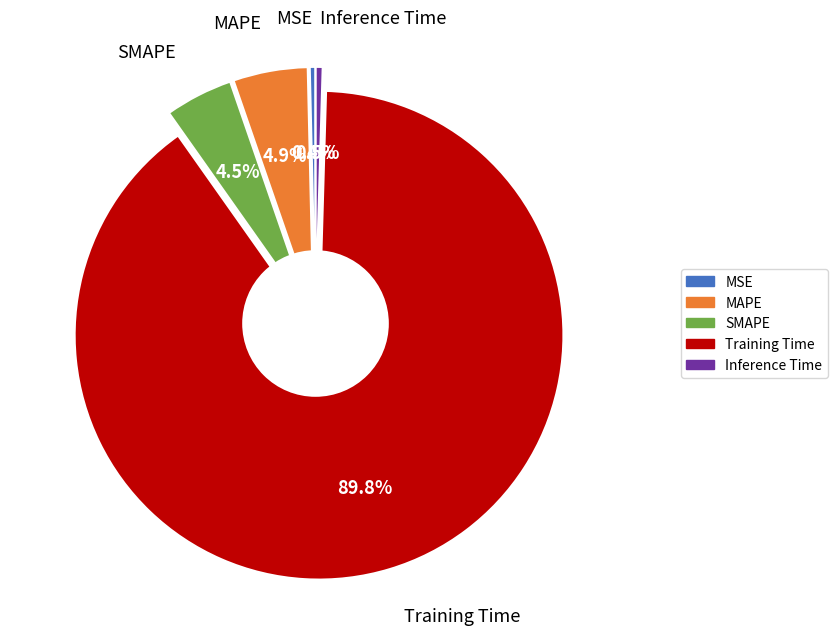

Rank the categories by value from lowest to highest.

MSE, Inference Time, SMAPE, MAPE, Training Time